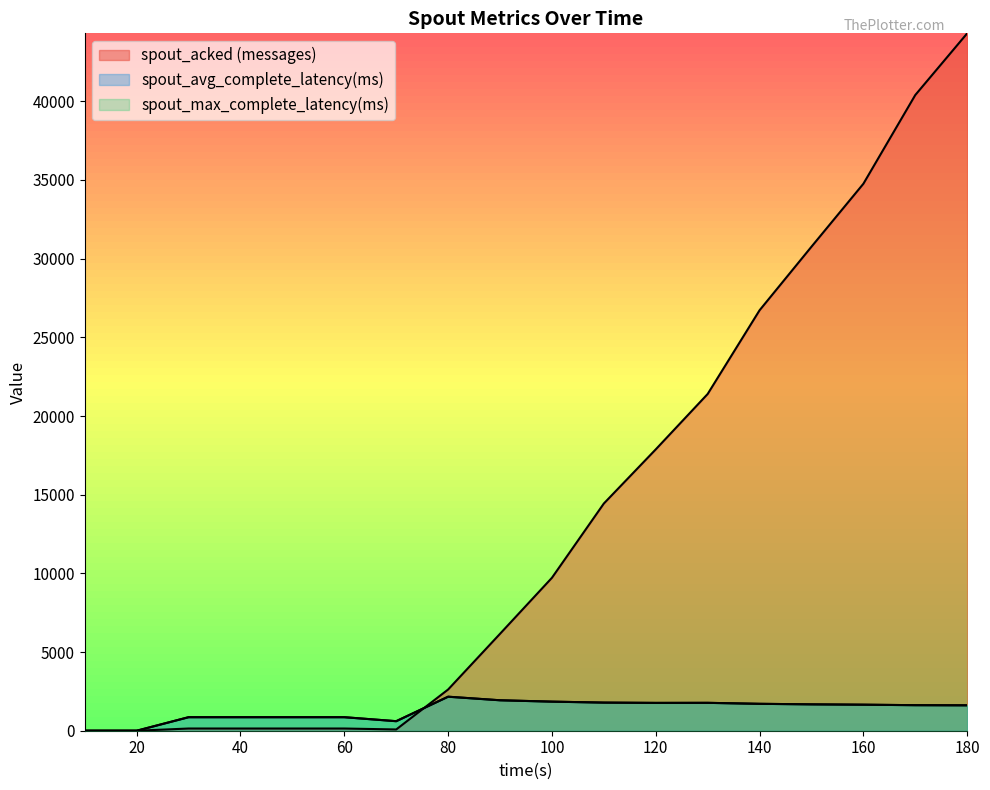

List the labels in order of spout_max_complete_latency(ms) value, largest first.

80, 90, 100, 110, 130, 120, 140, 150, 160, 170, 180, 30, 40, 50, 60, 70, 10, 20